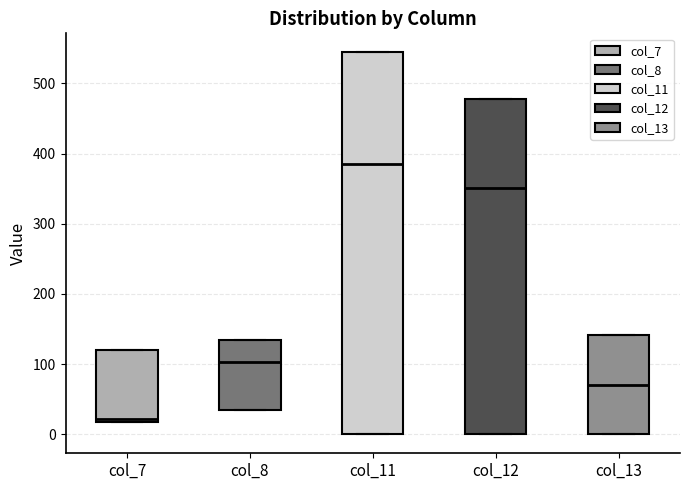

Where is the upper edge of the box for col_11 on the y-axis? The values are not printed on the chart, so give them approximately, as read against the axis.

540